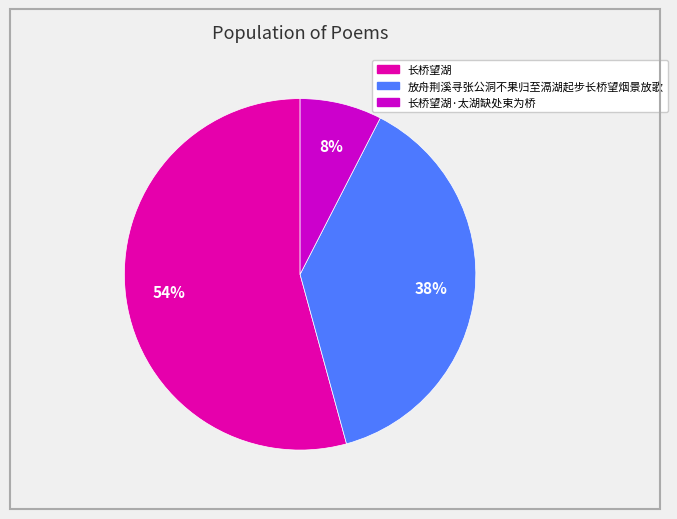

Does any single category account for the majority?

Yes